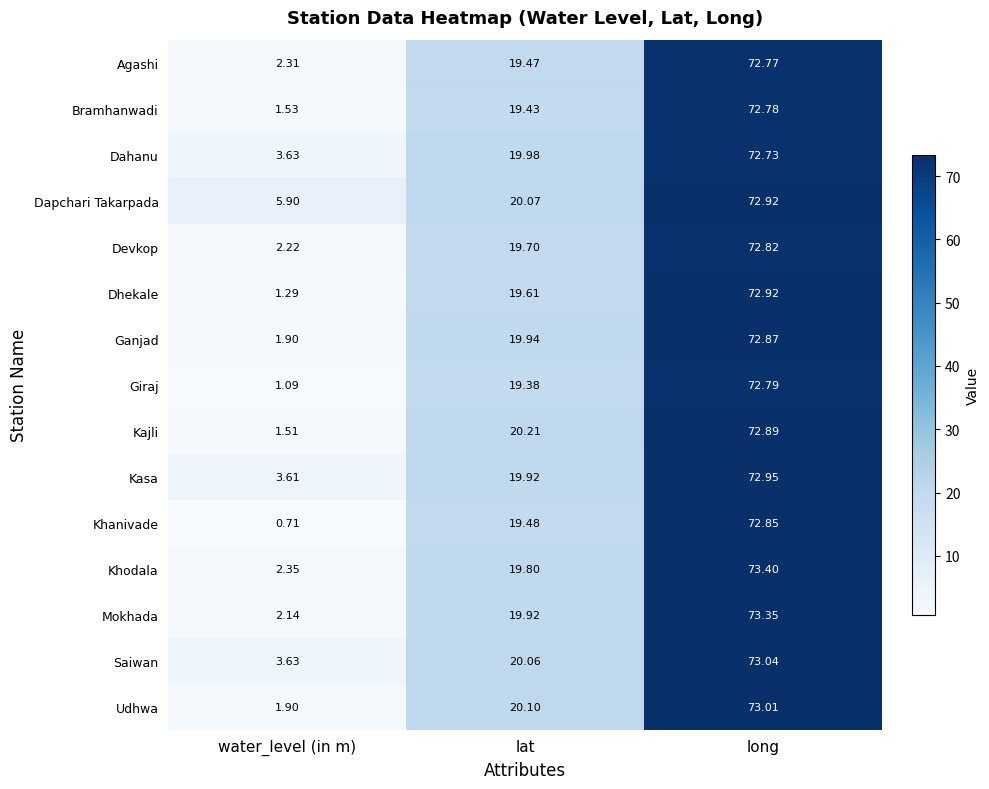

Which series has the largest total across all categories?

Dapchari Takarpada